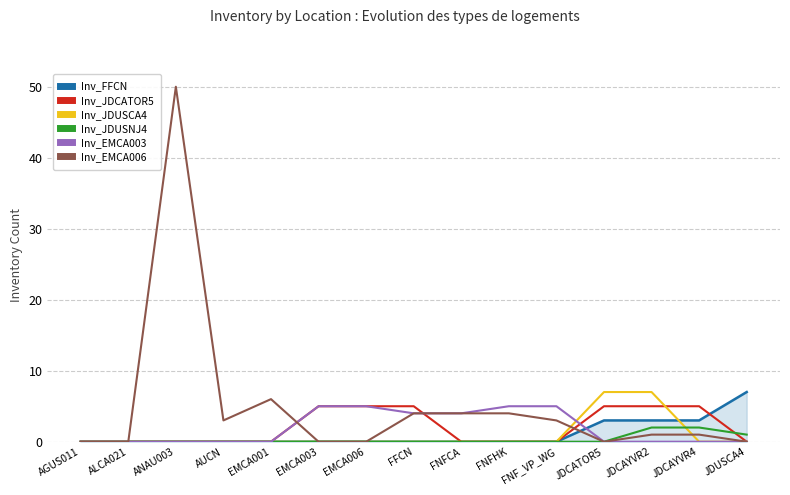

Which label corresponds to the largest value in the chart?

ANAU003